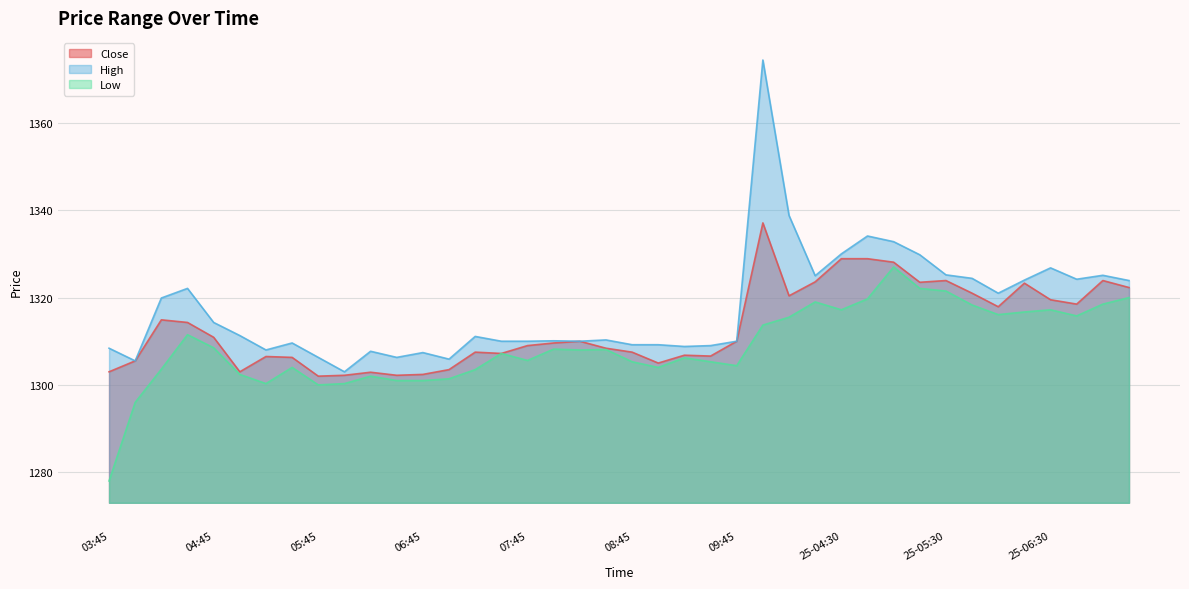

What is the greatest value displayed?

1374.4